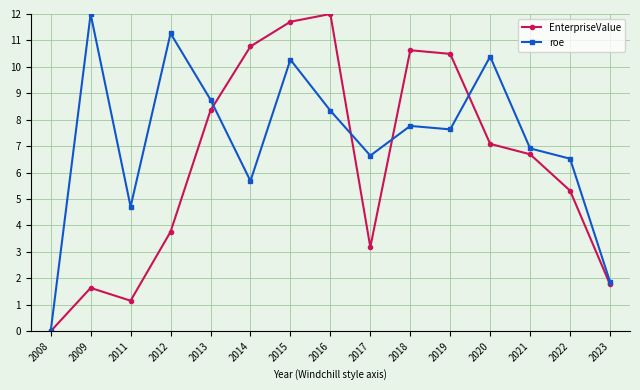

What is the difference between the highest and lowest values at 2020?

3.3